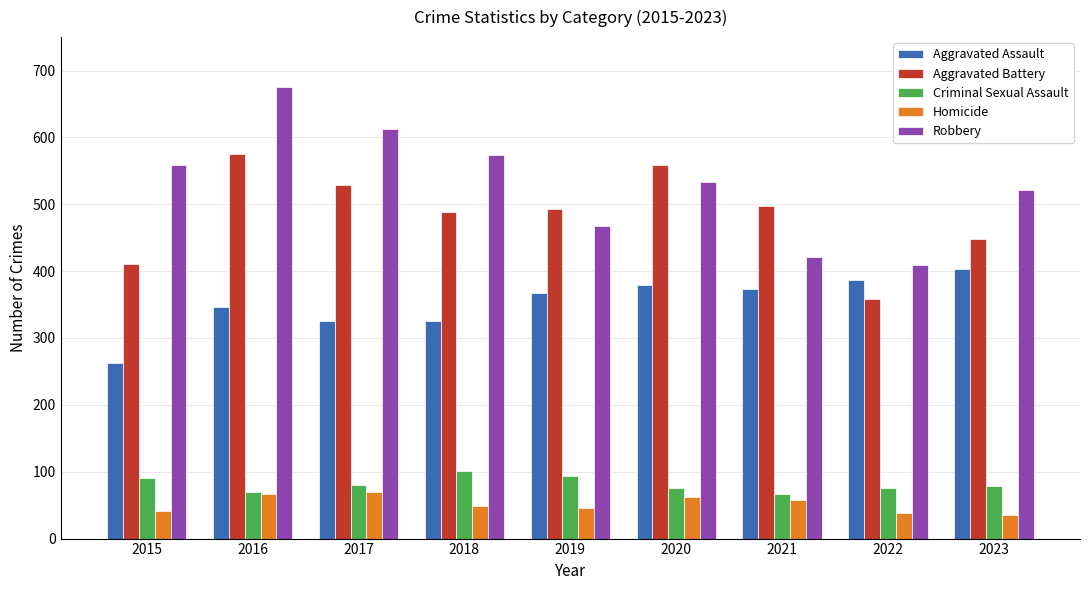

How many values in the Aggravated Assault series are below 368?

4